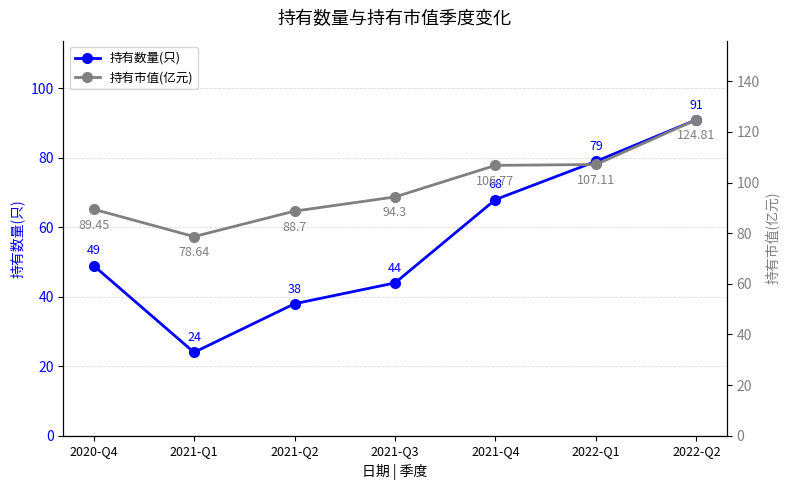

The value of 持有市值(亿元) at 2020-Q4 is 150.4. True or false?

False